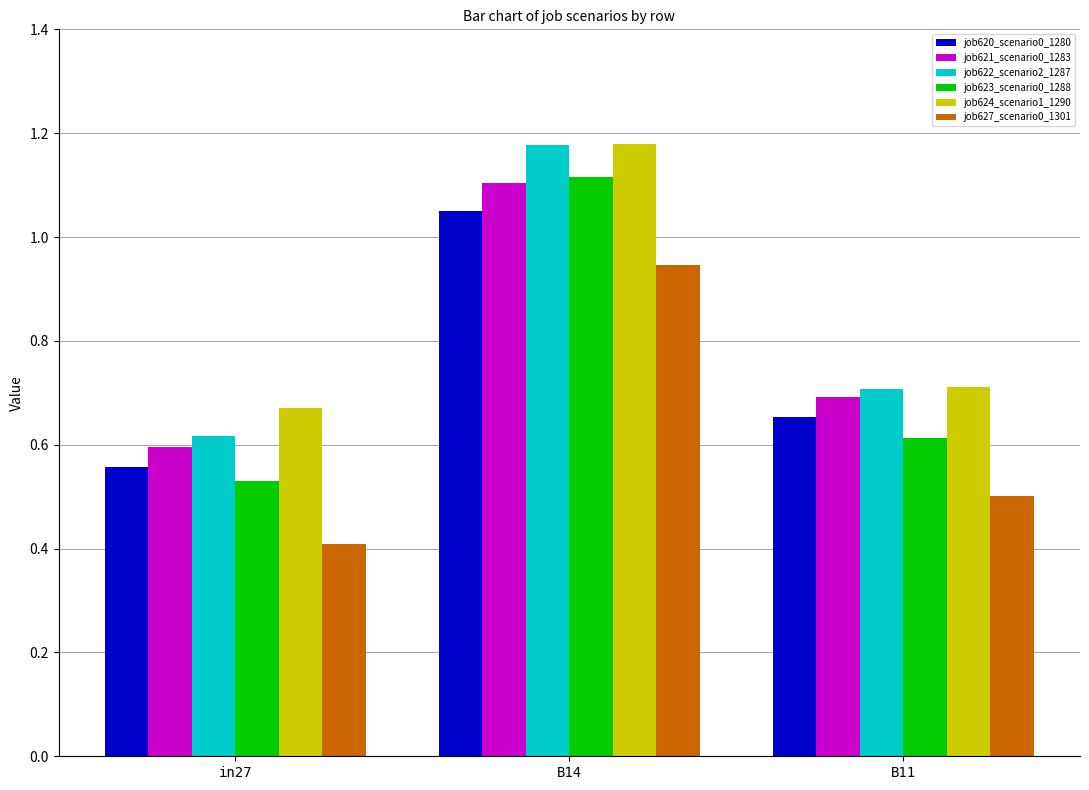

What is the sum of all job624_scenario1_1290 values?

2.6